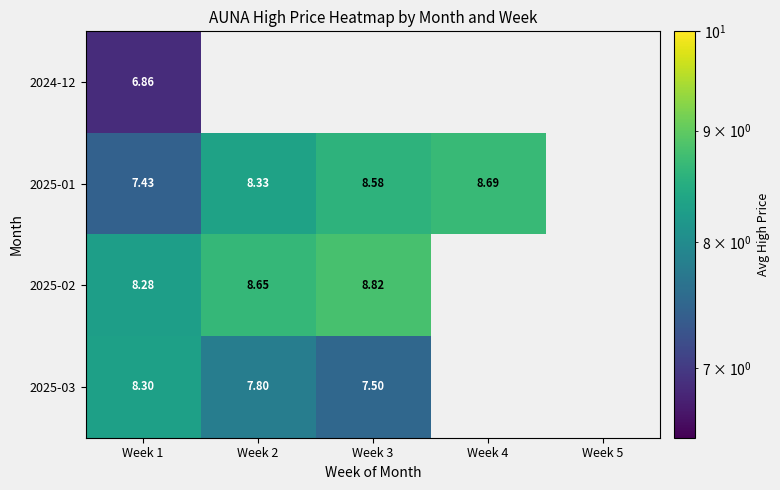

Count the 2025-01 values in the range 8 to 9.

3